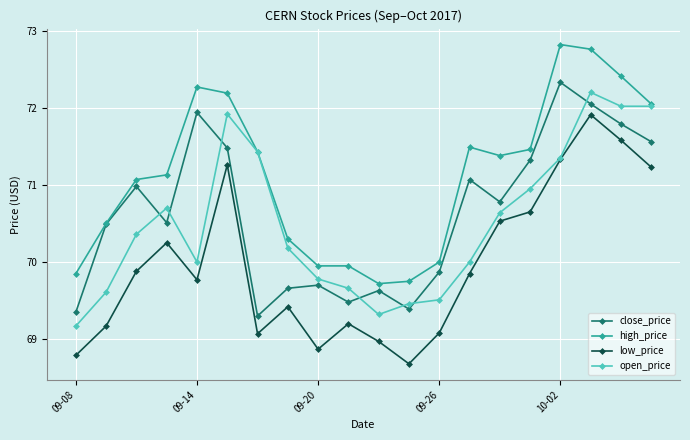

Which series has the largest total across all categories?

high_price